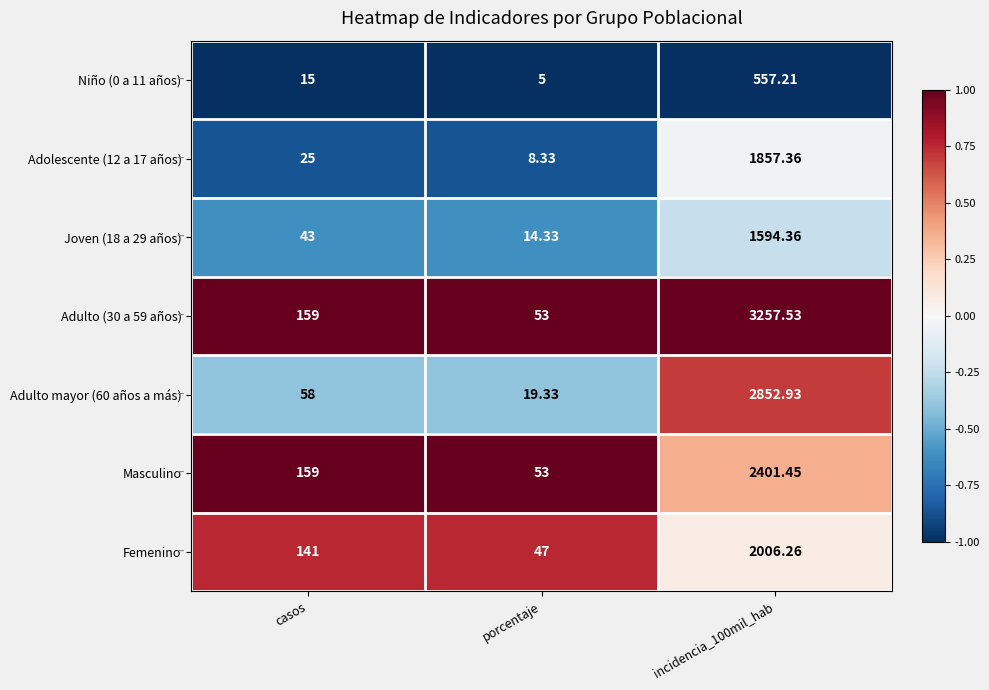

Where is Masculino nearest to the value 1227?

casos